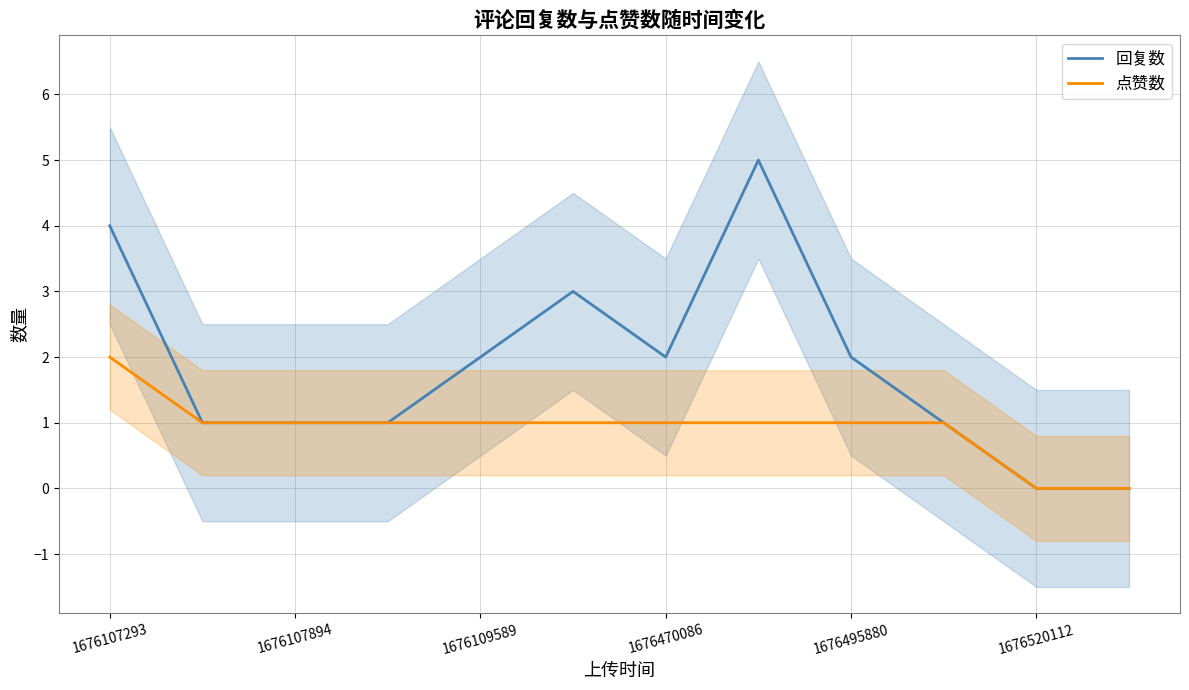

True or false: 点赞数 and 回复数 intersect in this chart.

False